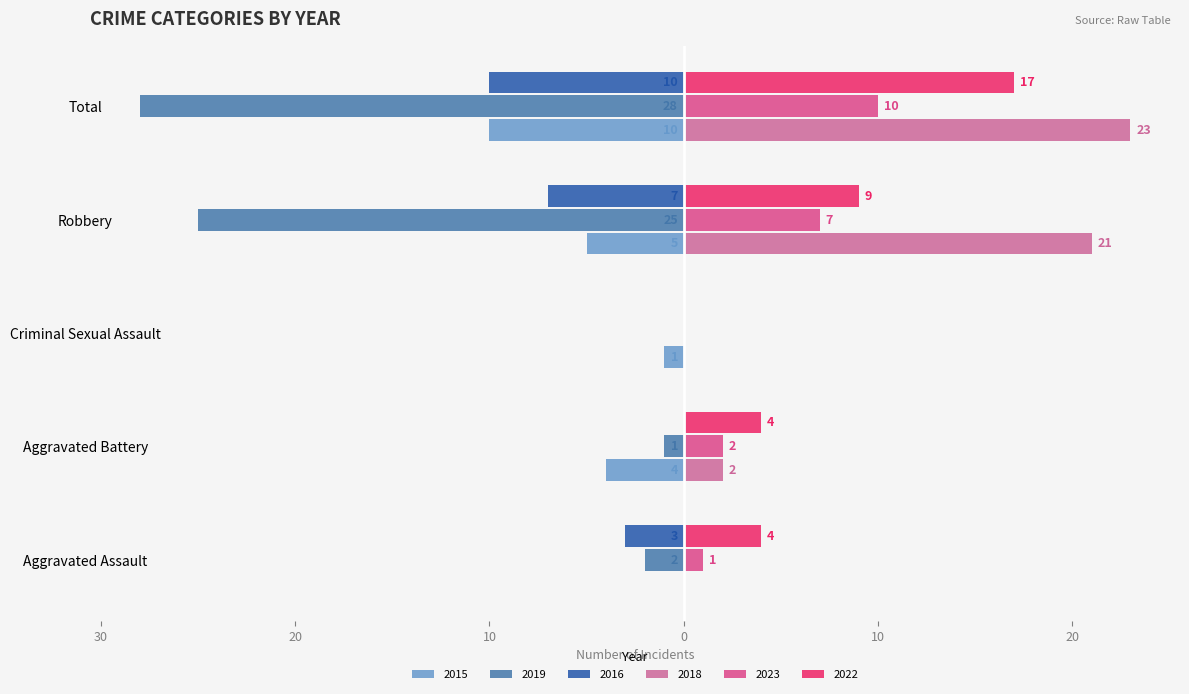

Reading right to left, list all the values displayed in this chart.

2015: Total=-10	Robbery=-5	Criminal Sexual Assault=-1	Aggravated Battery=-4	Aggravated Assault=0
2019: Total=-28	Robbery=-25	Criminal Sexual Assault=0	Aggravated Battery=-1	Aggravated Assault=-2
2016: Total=-10	Robbery=-7	Criminal Sexual Assault=0	Aggravated Battery=0	Aggravated Assault=-3
2018: Total=23	Robbery=21	Criminal Sexual Assault=0	Aggravated Battery=2	Aggravated Assault=0
2023: Total=10	Robbery=7	Criminal Sexual Assault=0	Aggravated Battery=2	Aggravated Assault=1
2022: Total=17	Robbery=9	Criminal Sexual Assault=0	Aggravated Battery=4	Aggravated Assault=4